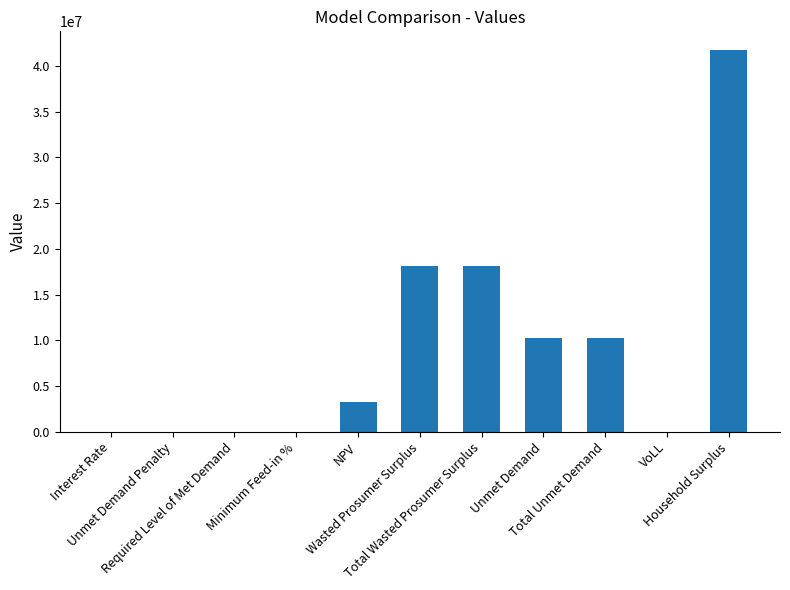

Are the bars grouped side by side (vs. stacked)?

No